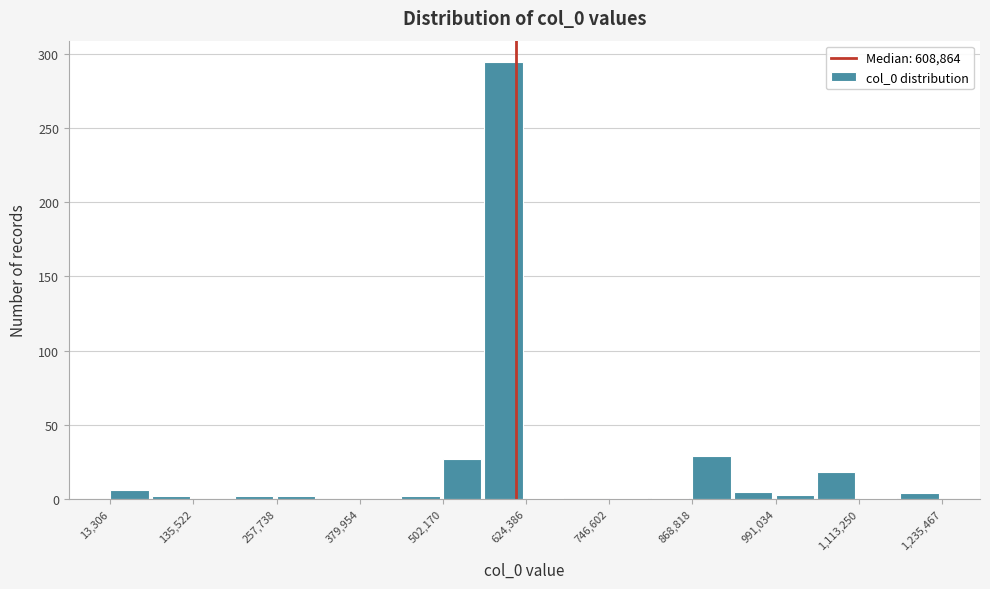

Read against the x-axis, roughly where is the centre of the tallest bar?

600000